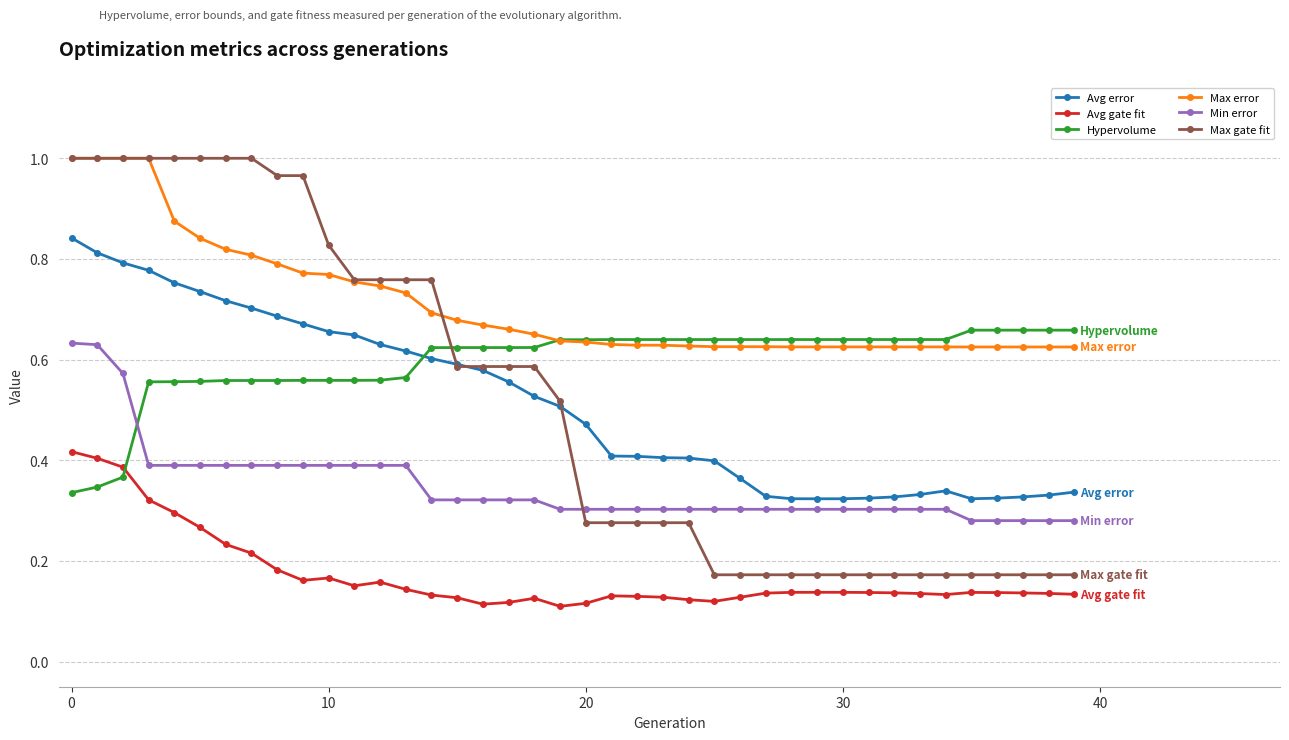

True or false: Avg gate fit has more than 1 interior local peaks.

True